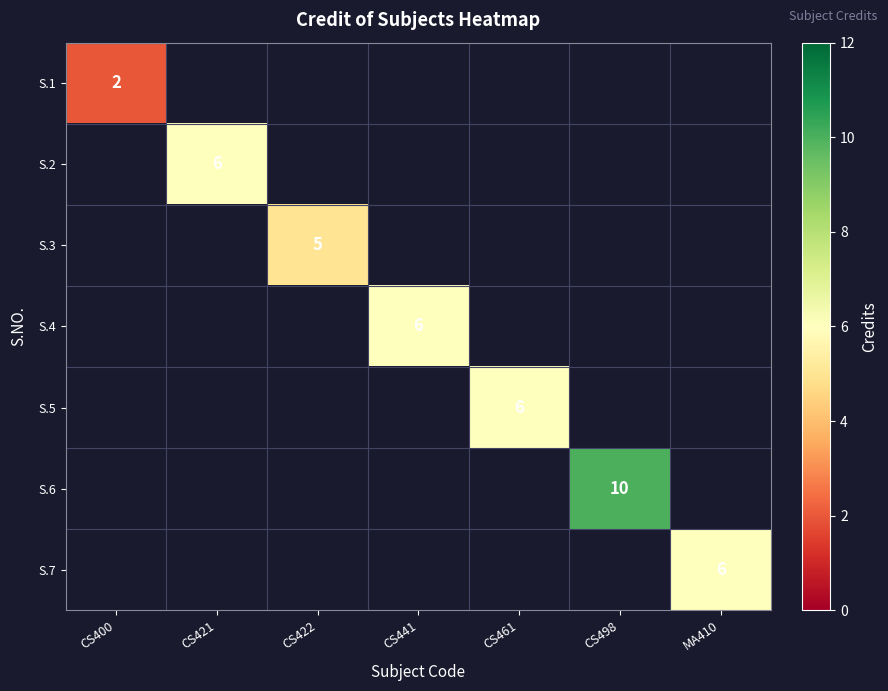

True or false: S.2 has a value of 6 at CS421.

True